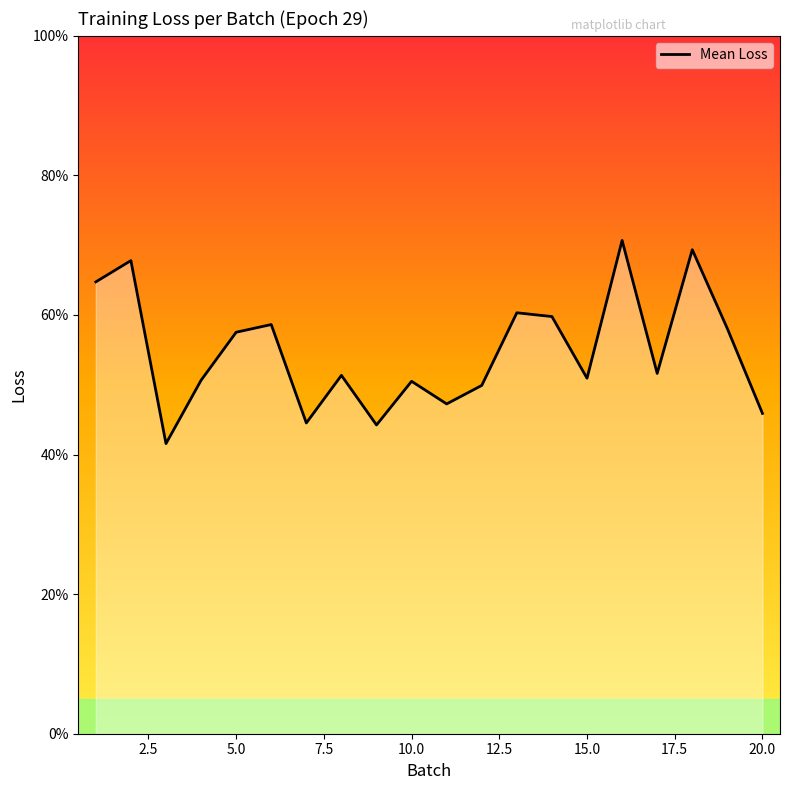

Does the chart have visible grid lines?

No